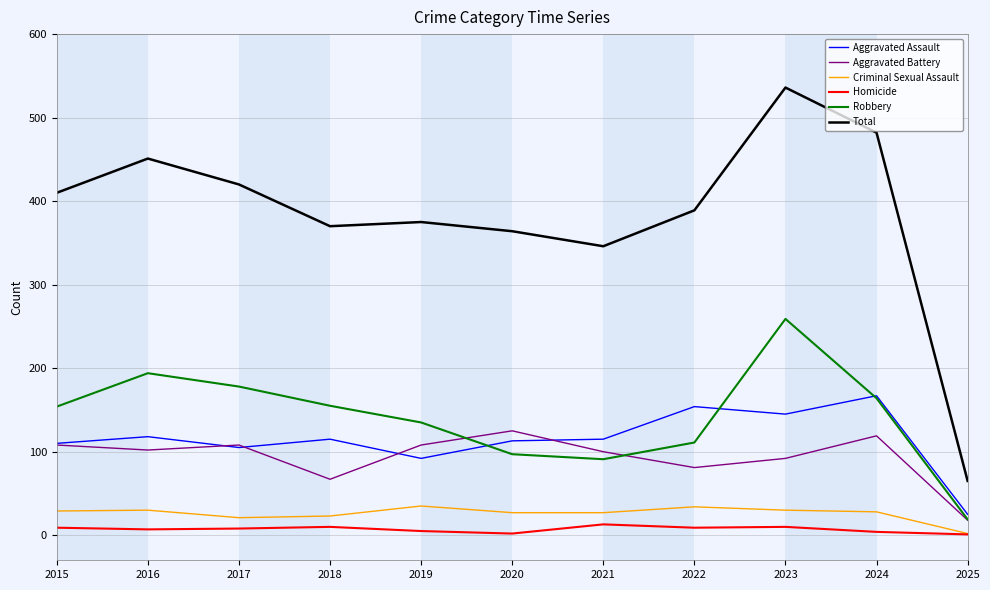

Is the value of Homicide at 2024 greater than the value of Robbery at 2024?

No